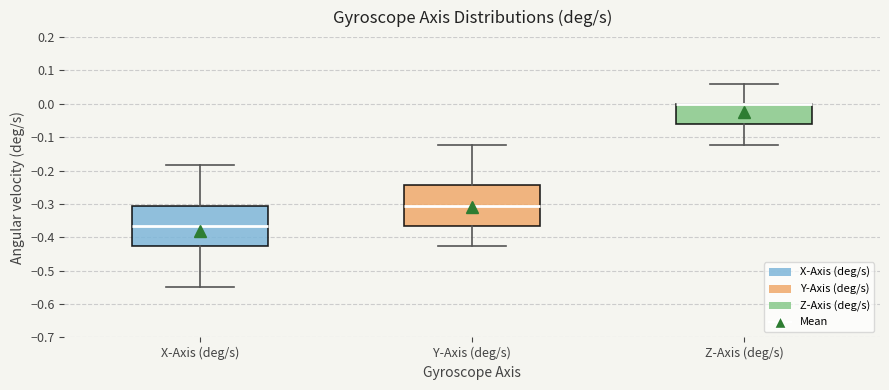

Reading left to right, read every box against the y-axis: the position of its median line, the range the box covers, and the ends of its whiskers. The values are not printed on the chart, so give them approximately, as read against the axis.

X-Axis (deg/s): median -0.37, box -0.43 to -0.30, whiskers -0.55 to -0.18
Y-Axis (deg/s): median -0.30, box -0.37 to -0.24, whiskers -0.43 to -0.12
Z-Axis (deg/s): median 0.00 (drawn on the box's upper edge), box -0.06 to 0.00, whiskers -0.12 to 0.06